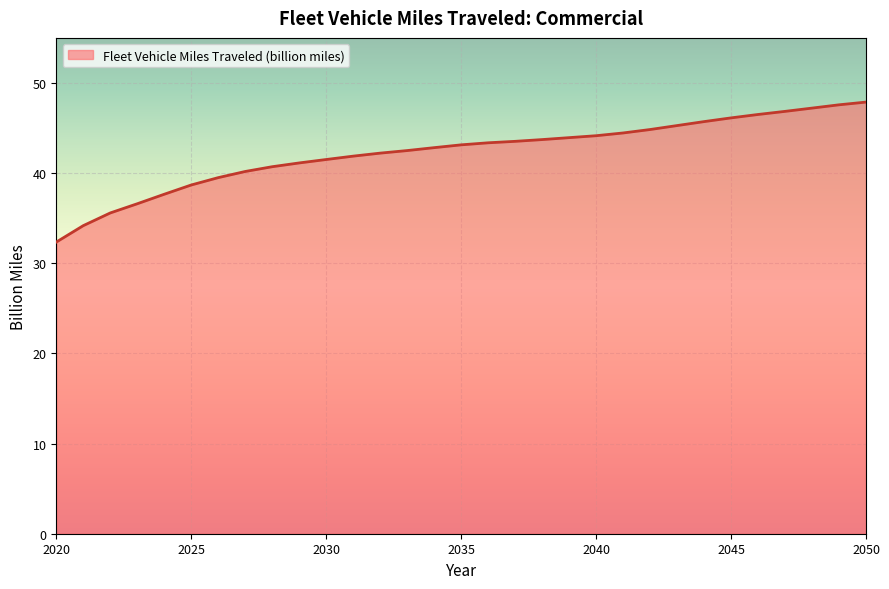

Count the number of categories in the chart.

31